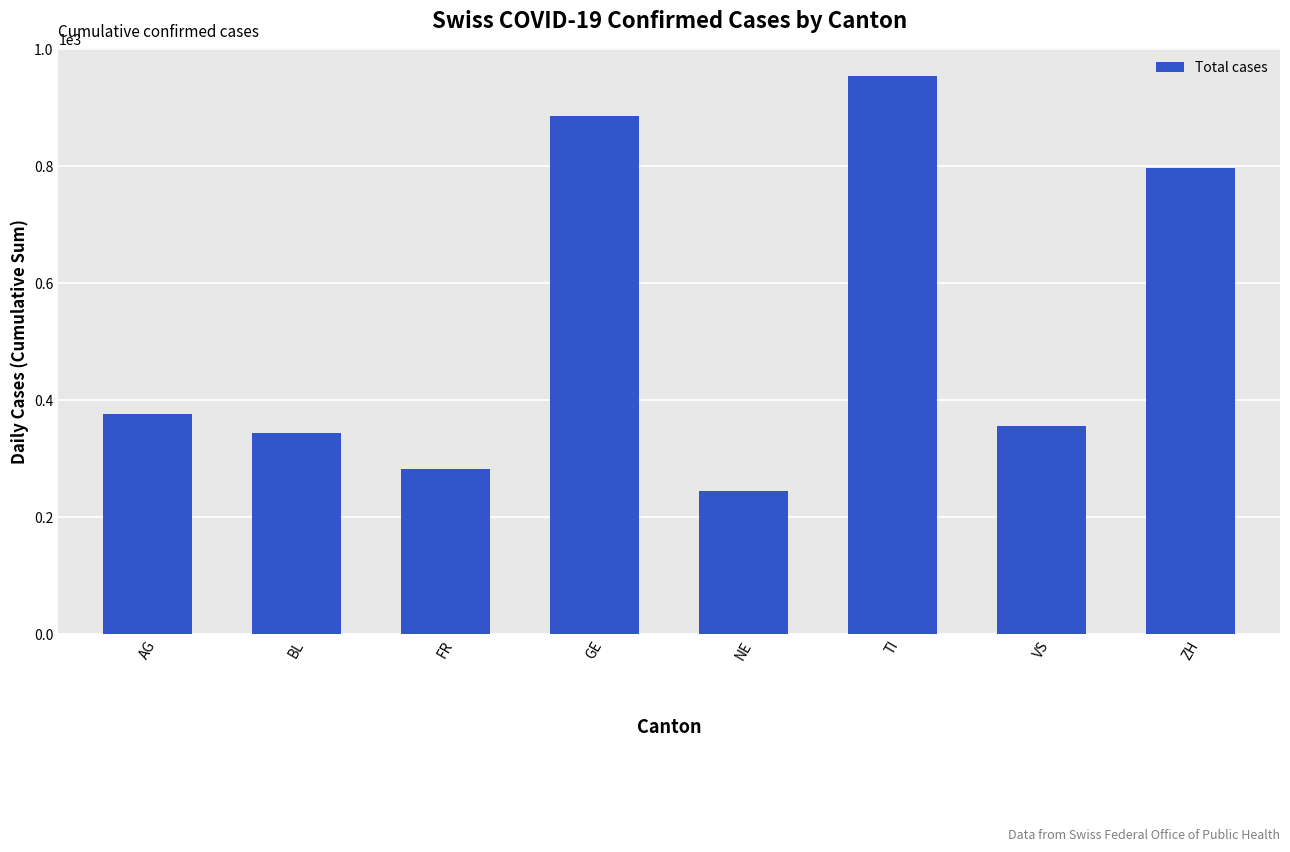

Is it true that the value at ZH is 797?

True